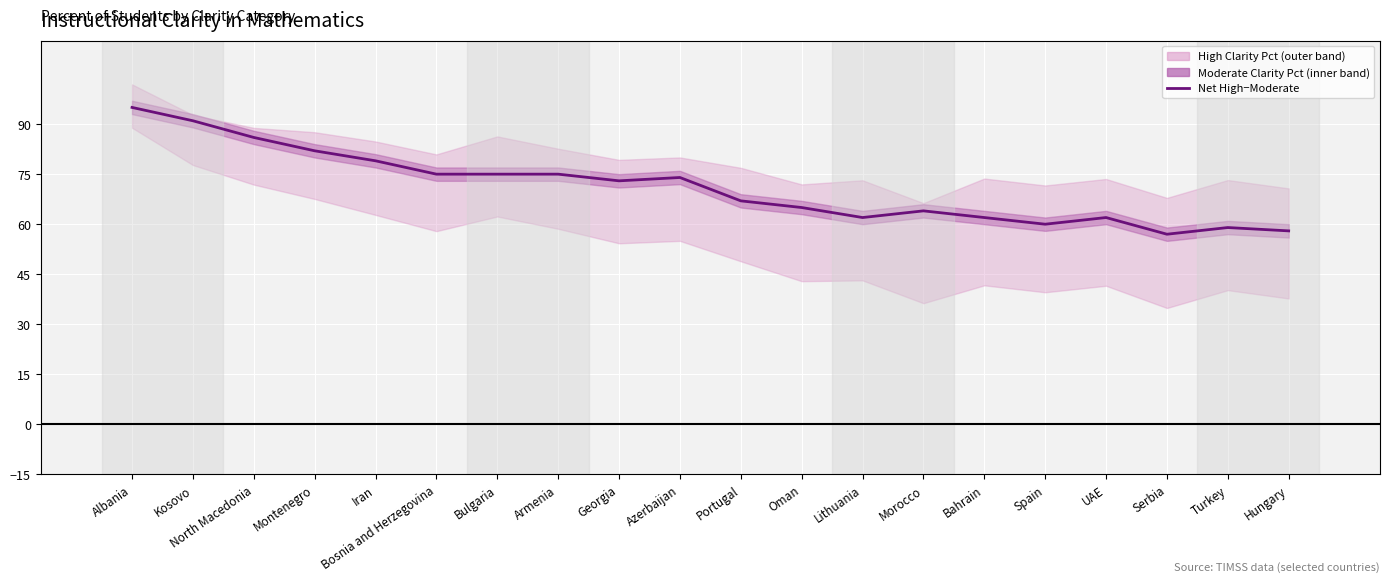

What is the ratio of the value at Hungary to the value at Iran?

0.7